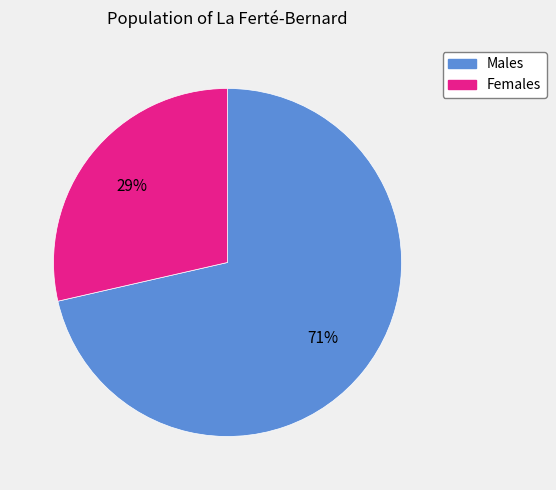

Does any single category account for the majority?

Yes